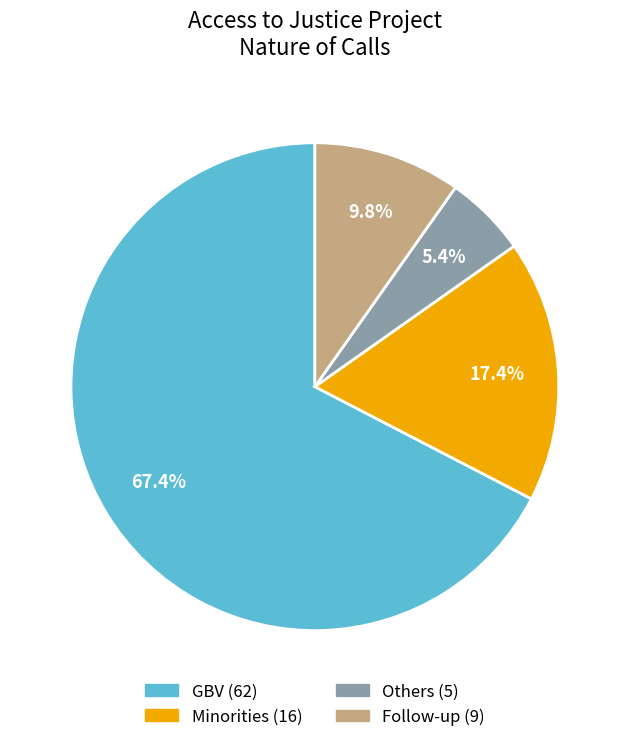

True or false: Minorities accounts for 30% of the total.

False